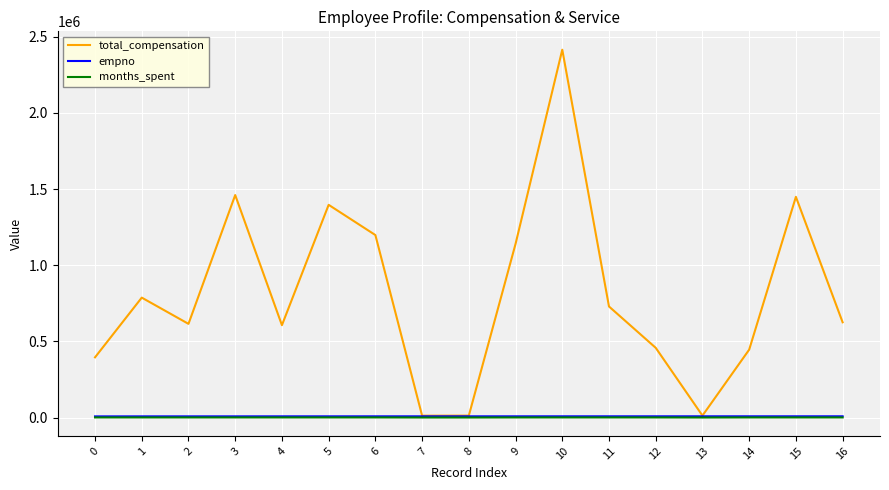

Which series has the largest total across all categories?

total_compensation